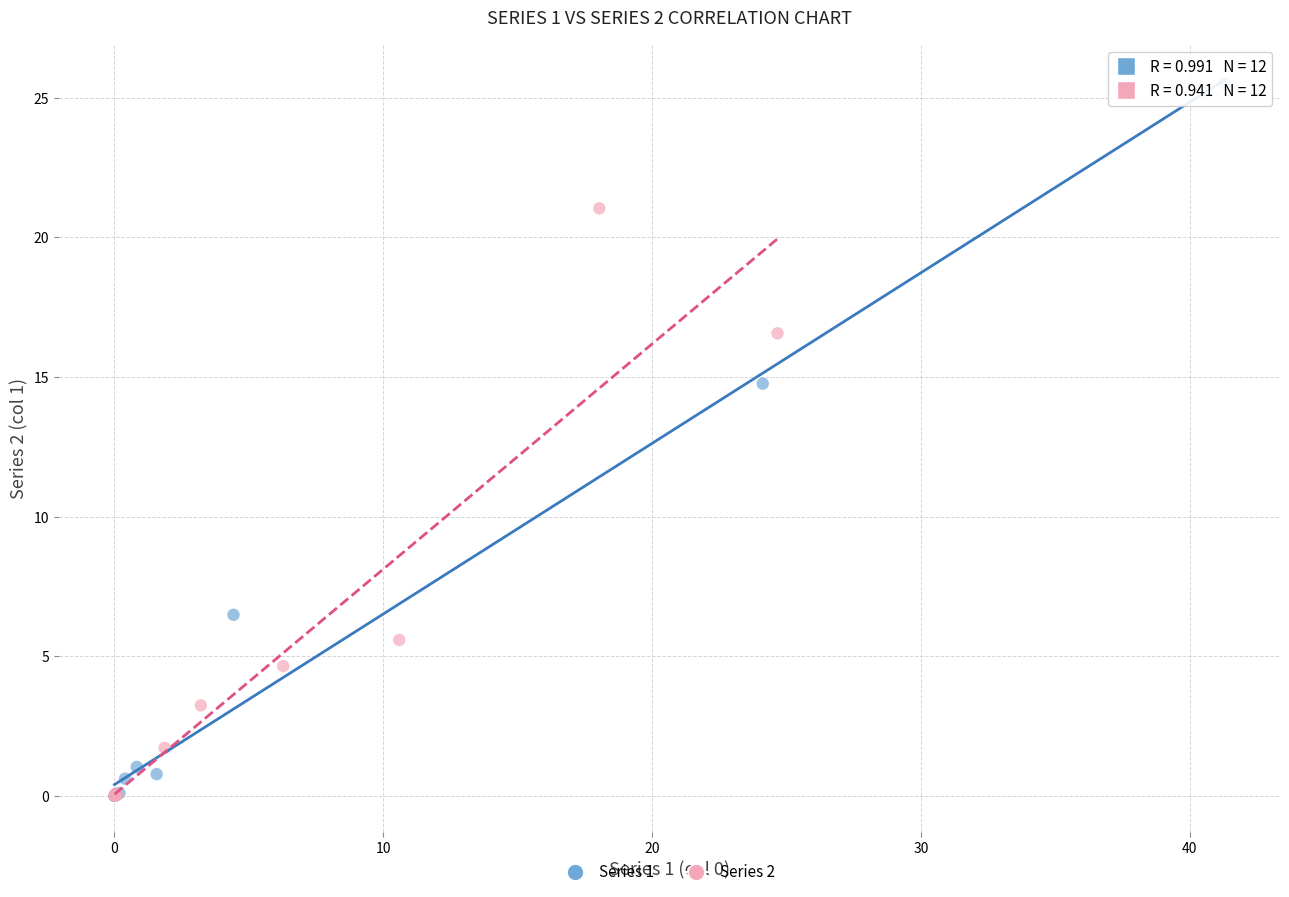

Which series reaches the maximum Y coordinate?

Series 1